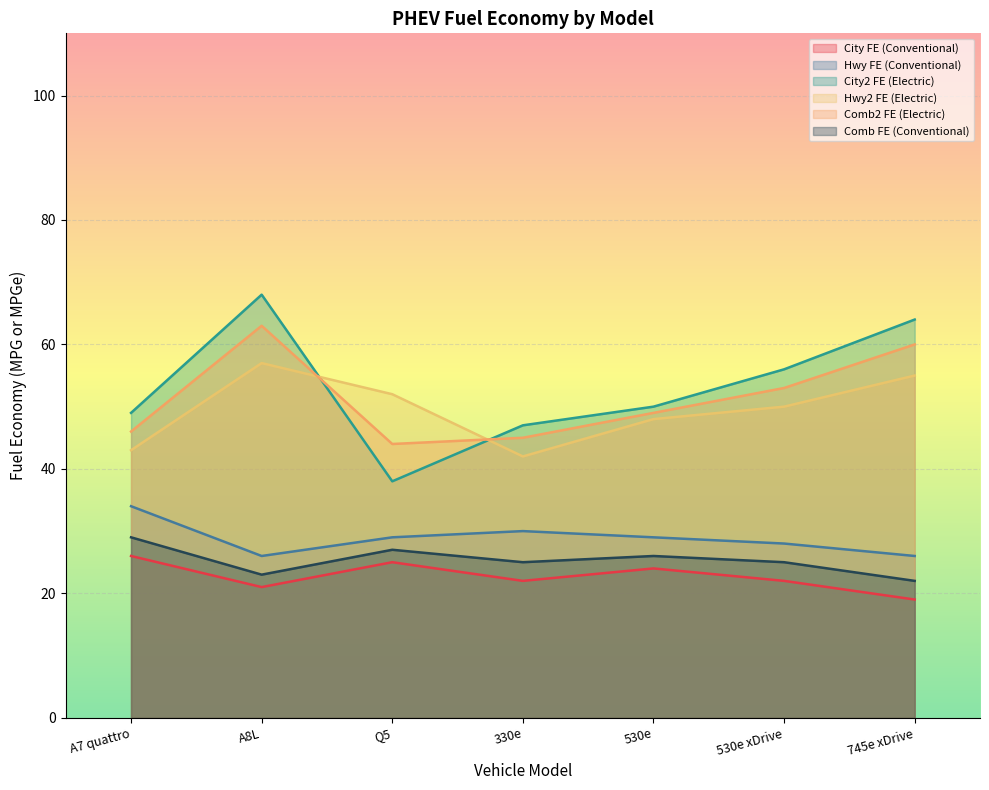

Which series has the largest range (max minus min)?

City2 FE (Electric)